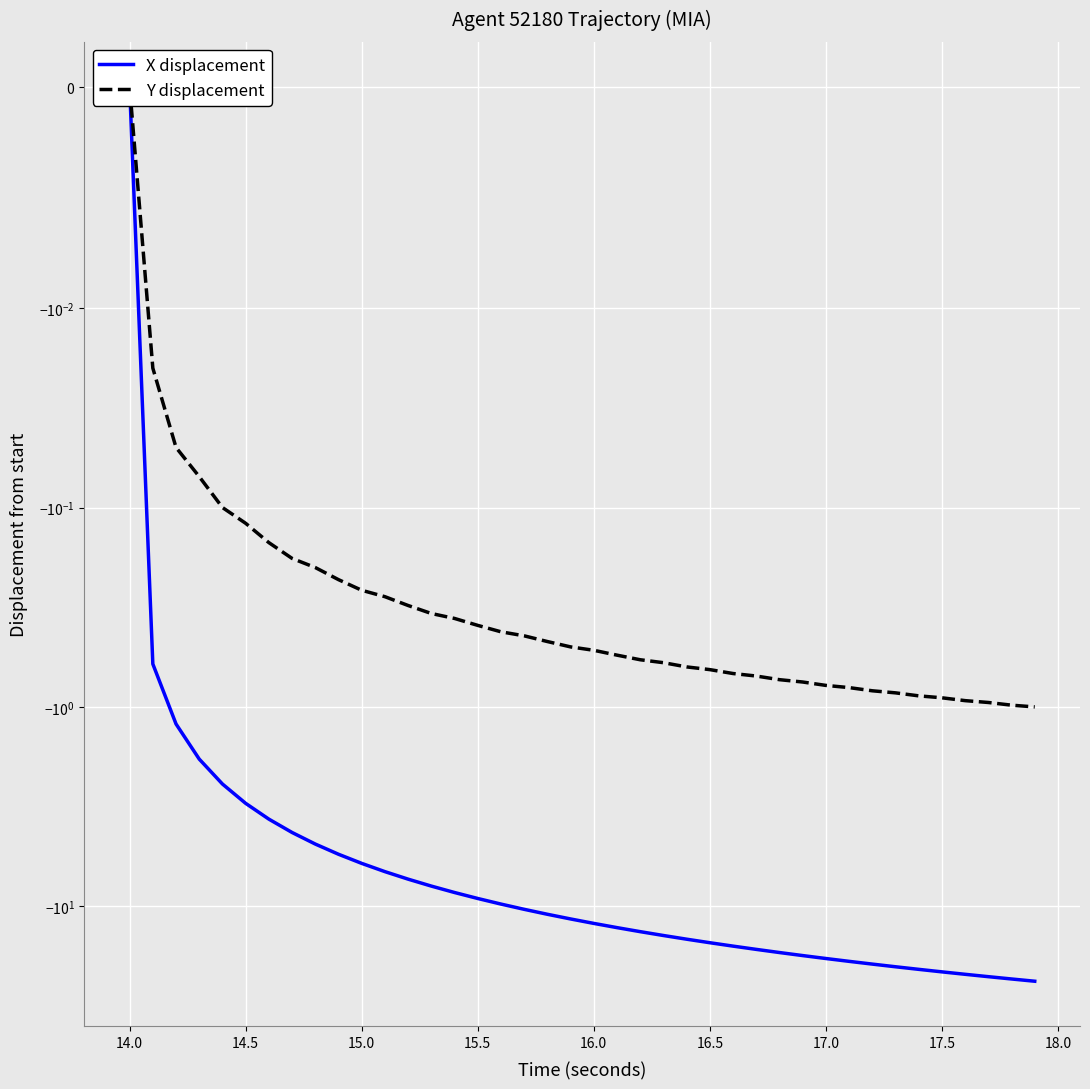

Which series has the largest range (max minus min)?

X displacement